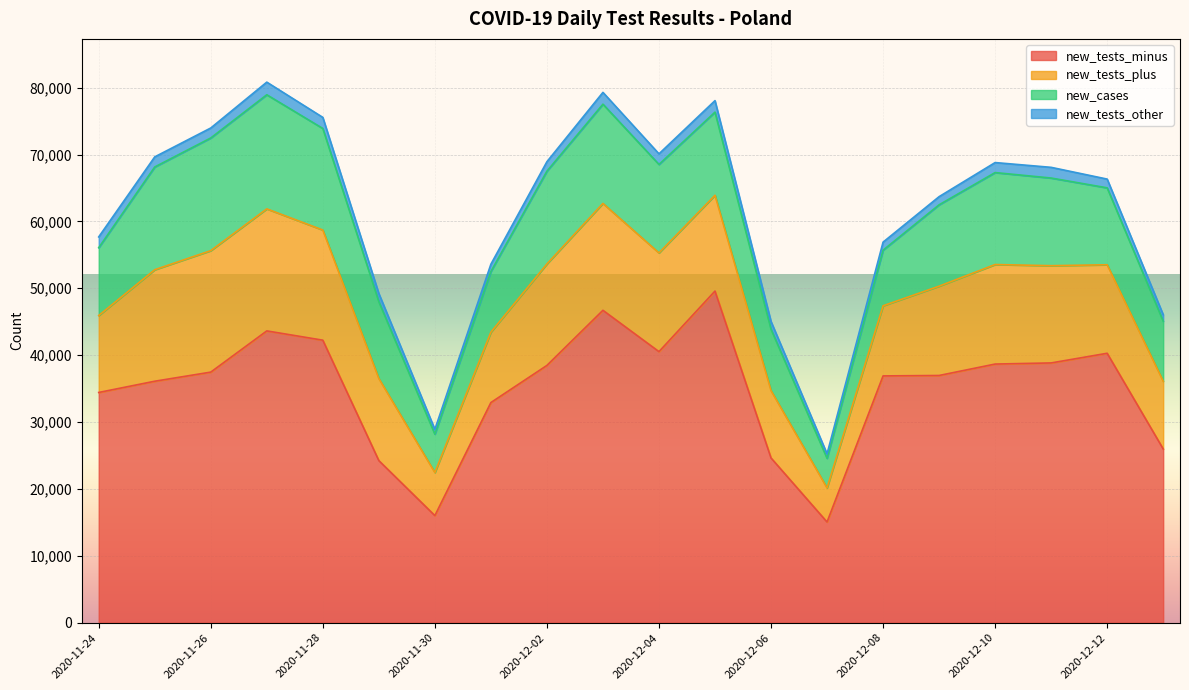

What is the sum of all new_tests_other values?

27312